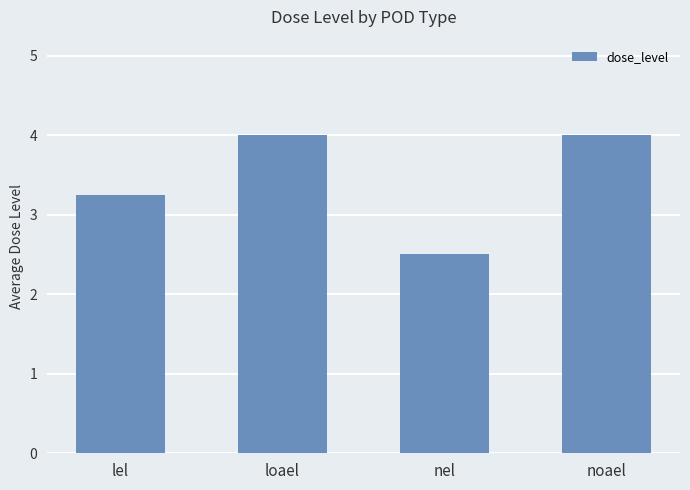

Which has a higher value, noael or nel?

noael